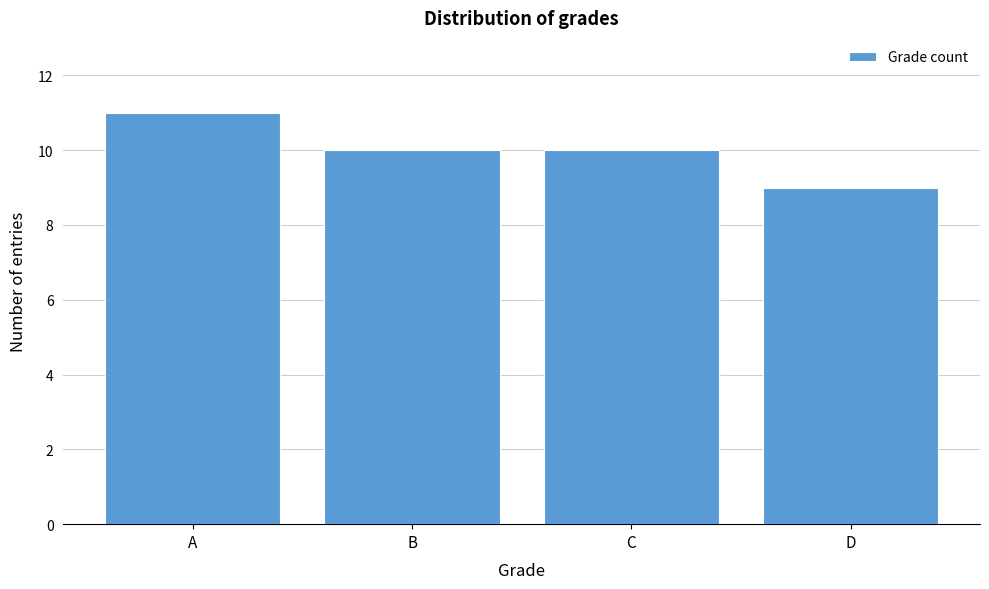

Reading left to right, transcribe all the data shown in this chart.

11	10	10	9